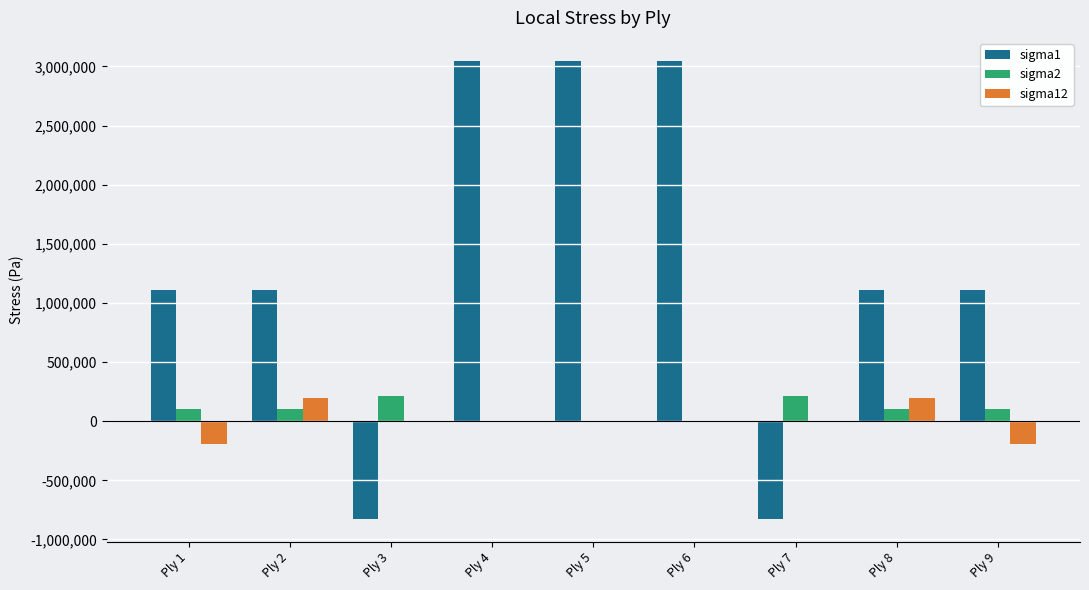

Which series has the largest total across all categories?

sigma1